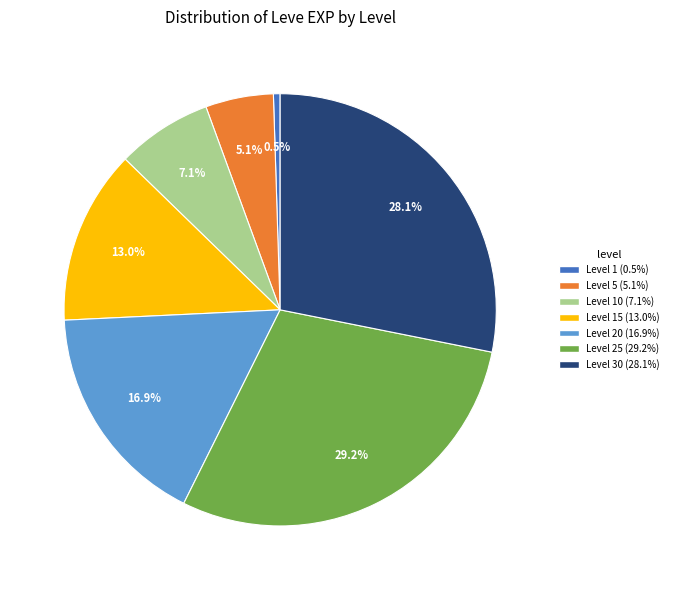

Is there a majority slice in this chart?

No